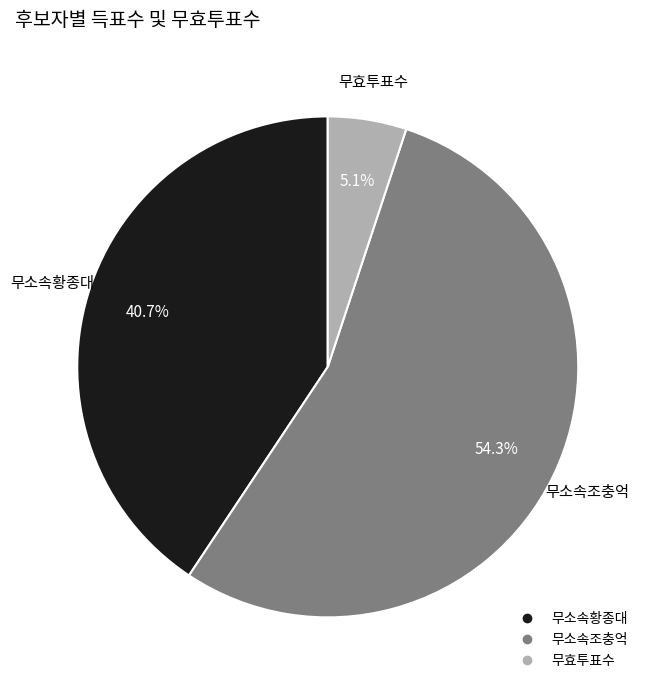

Which slice is the smallest?

무효투표수